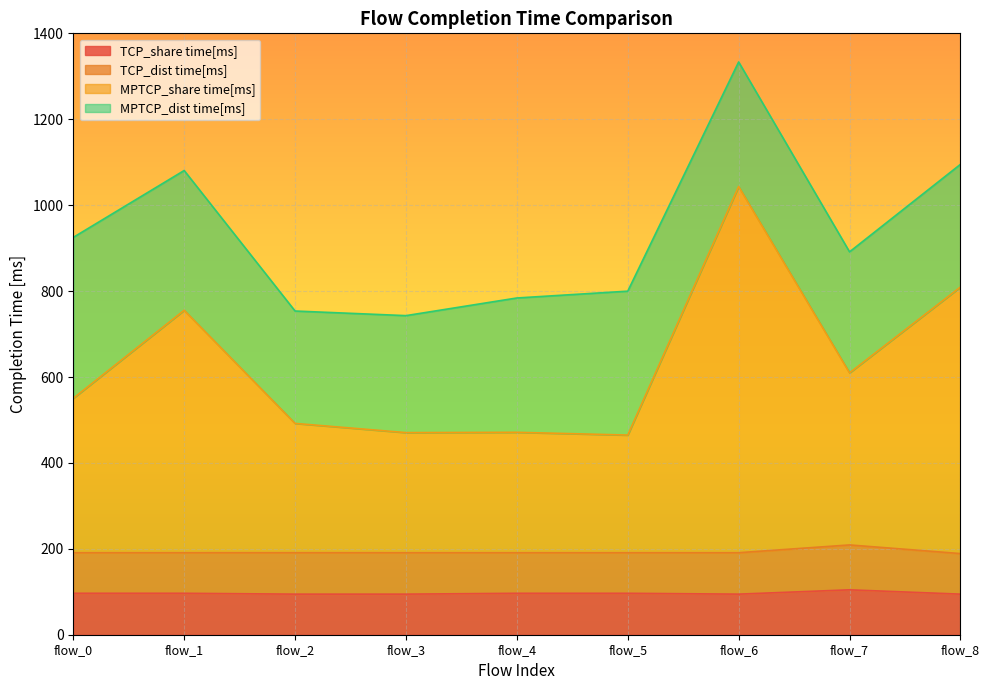

Which has a higher value, flow_2 or flow_1?

flow_1